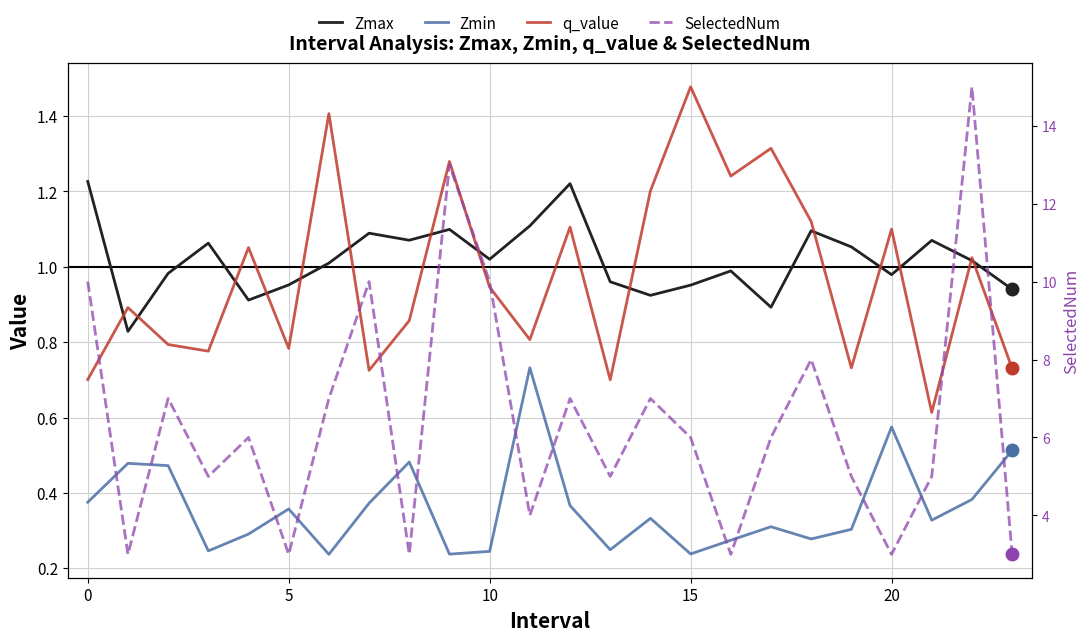

What is the lowest value of the SelectedNum series?

3.0